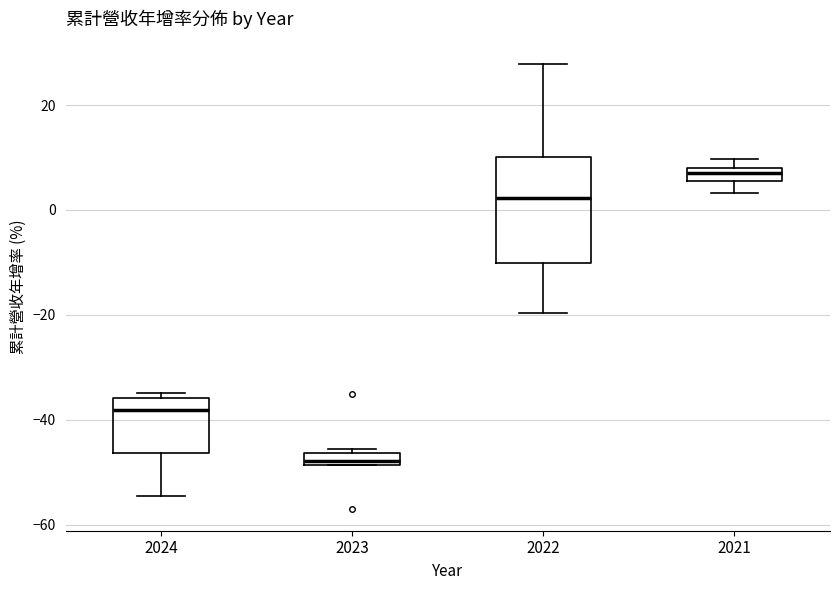

Where is the upper edge of the box at x = 2023 on the y-axis? The values are not printed on the chart, so give them approximately, as read against the axis.

-46